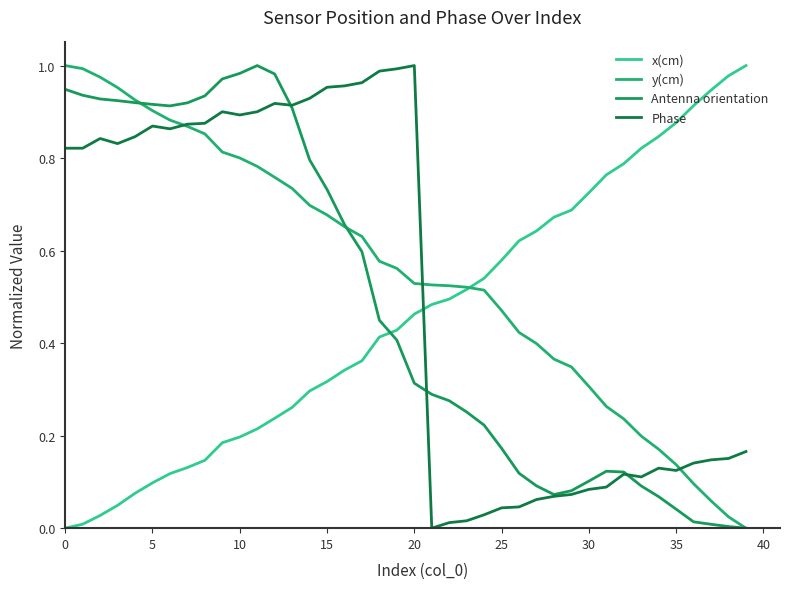

At how many categories does at least one series exceed 0?

40